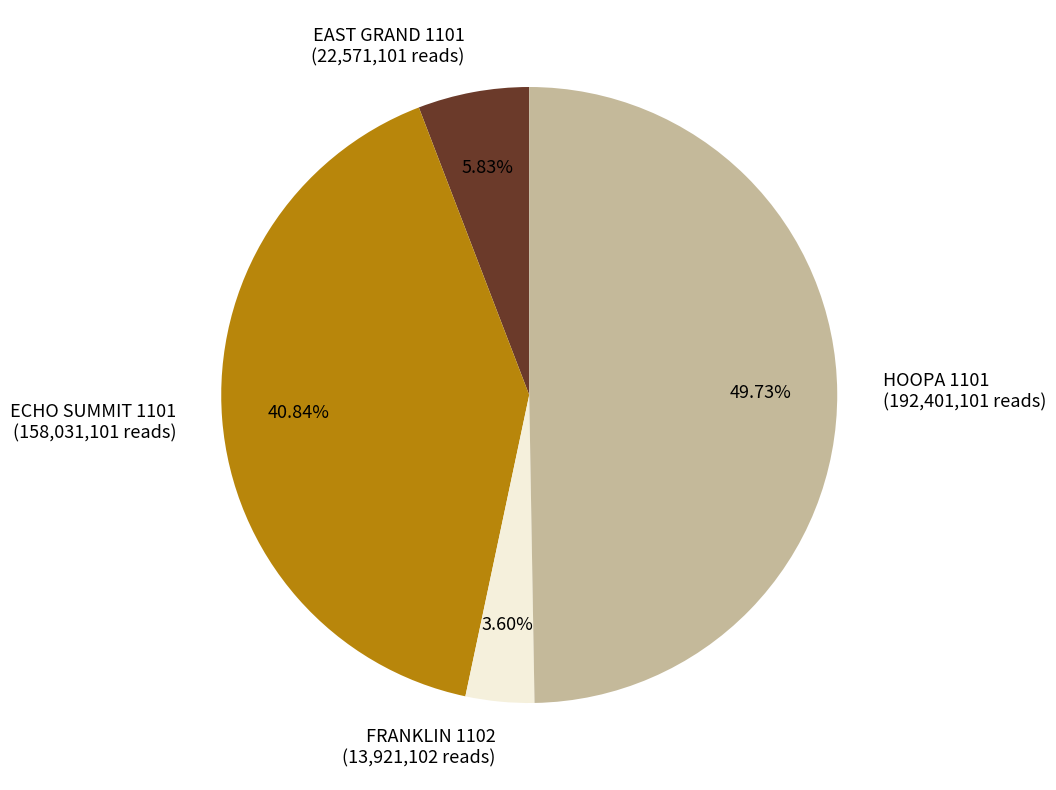

Which has a higher value, ECHO SUMMIT 1101 or FRANKLIN 1102?

ECHO SUMMIT 1101